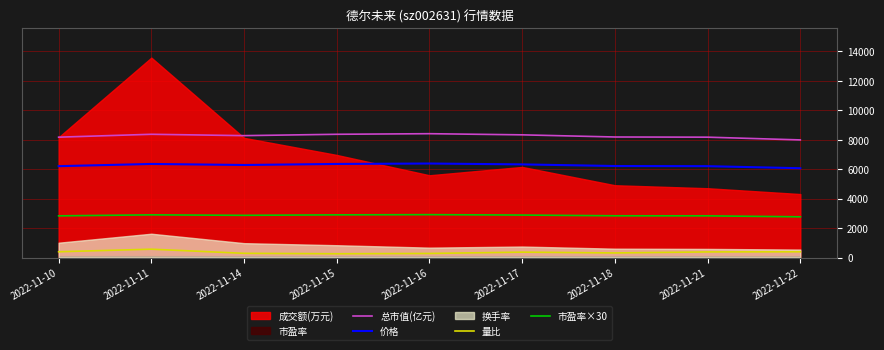

Where is the first local maximum for 量比?

2022-11-11